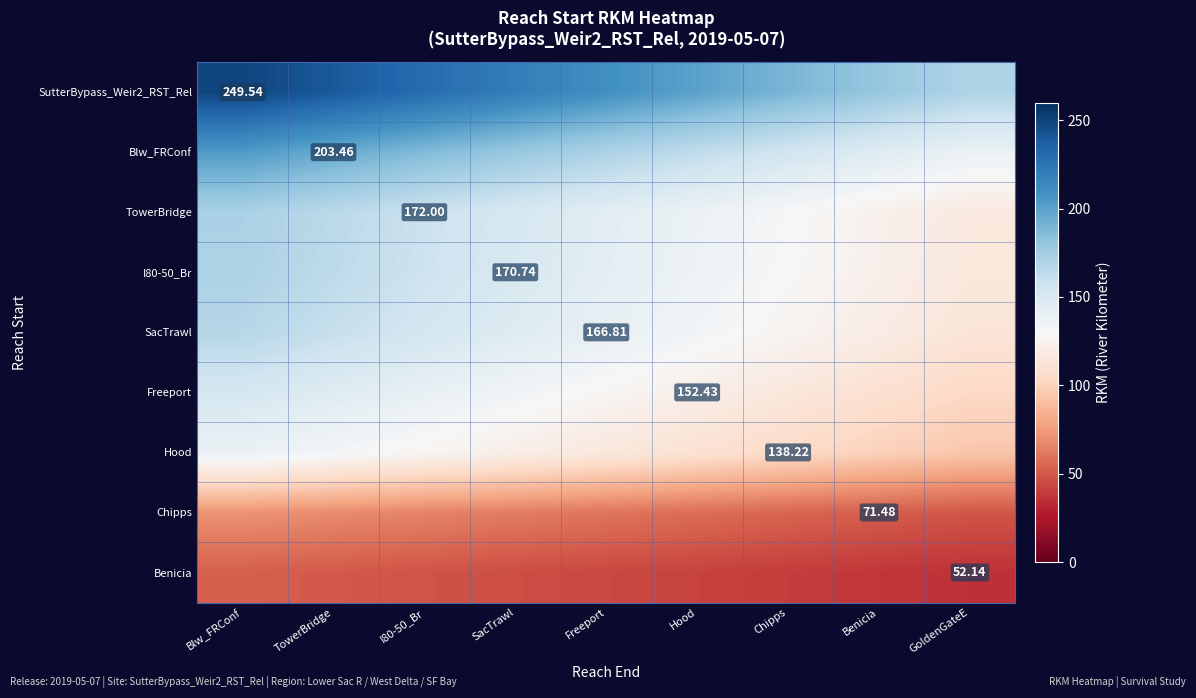

At which label does I80-50_Br first exceed 143?

Blw_FRConf